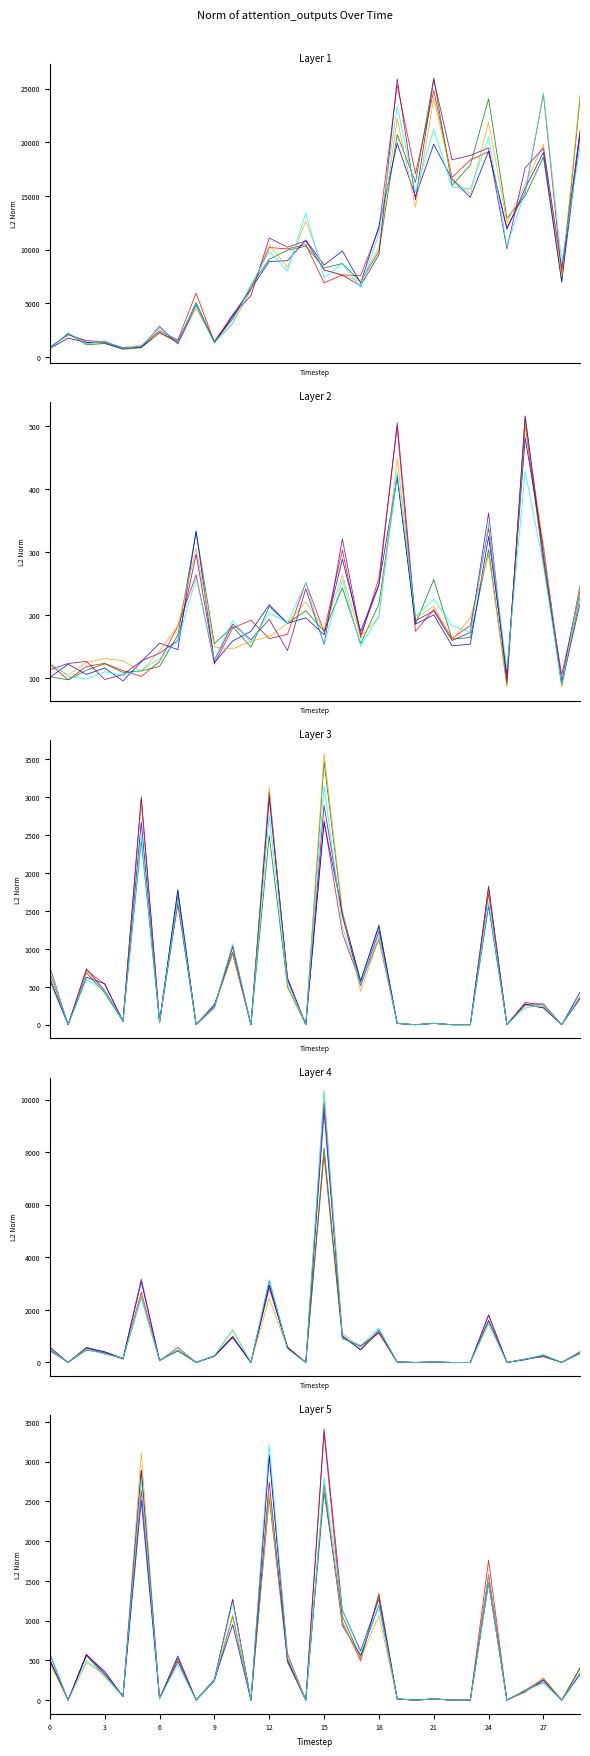

The currentAveragePrice series shows 392.0 at 20. True or false?

False